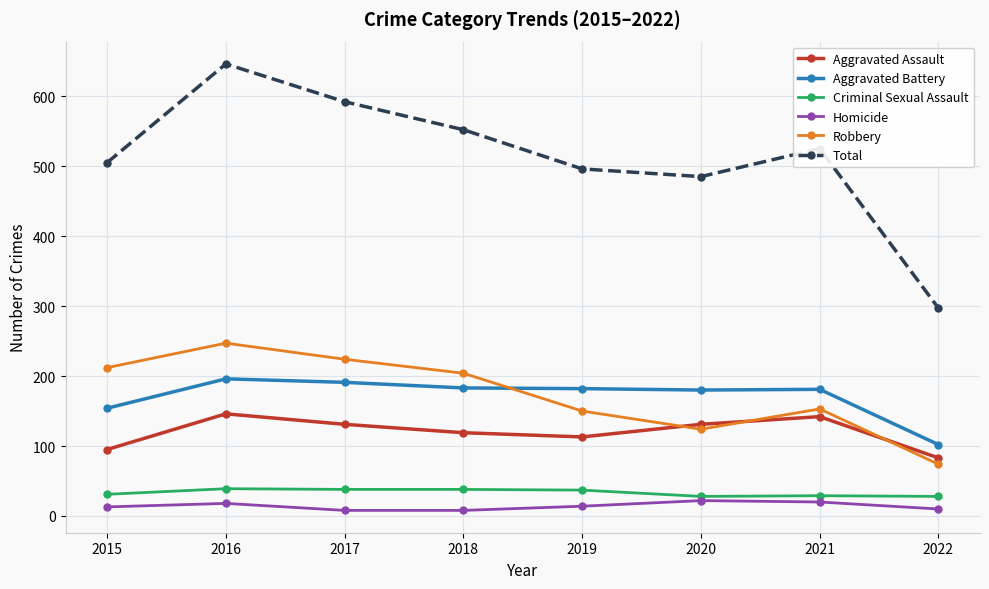

What is the greatest value displayed?

646